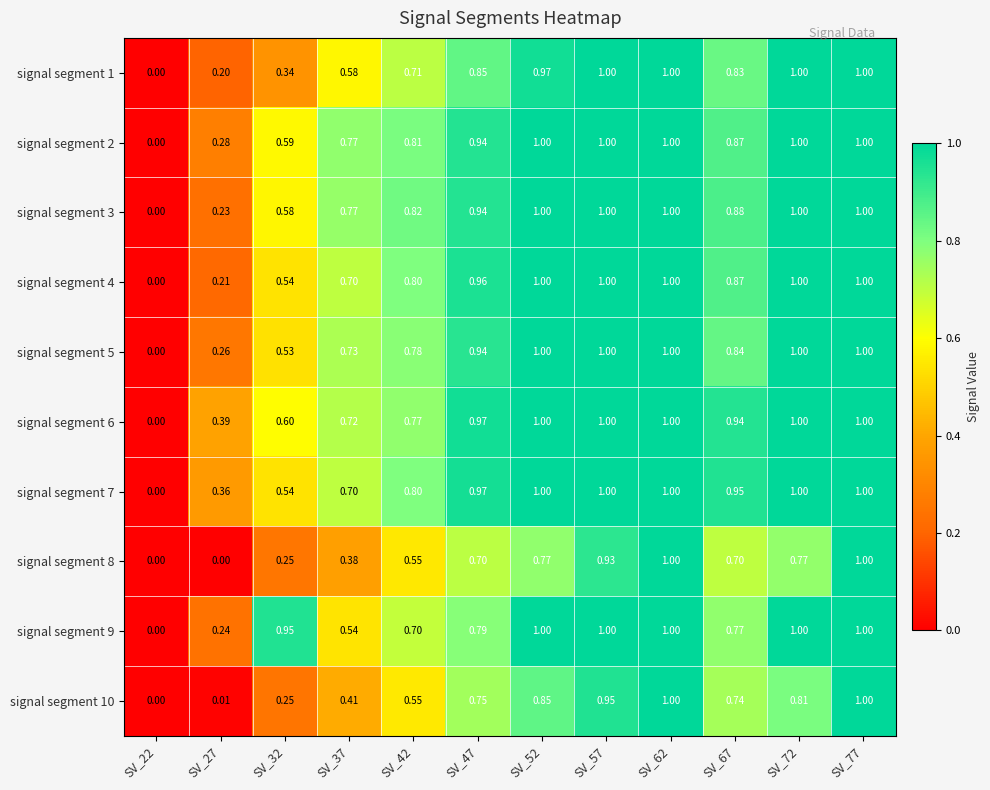

Which series has the largest total across all categories?

signal segment 6